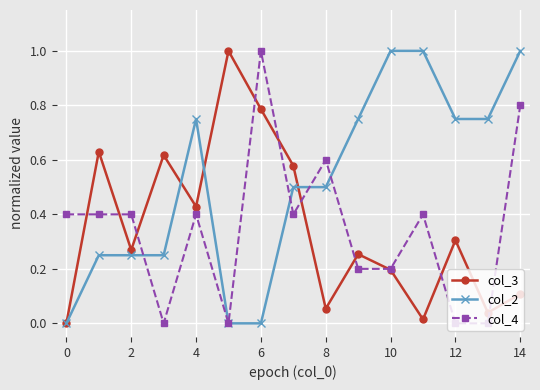

How many lines are shown in the chart?

3